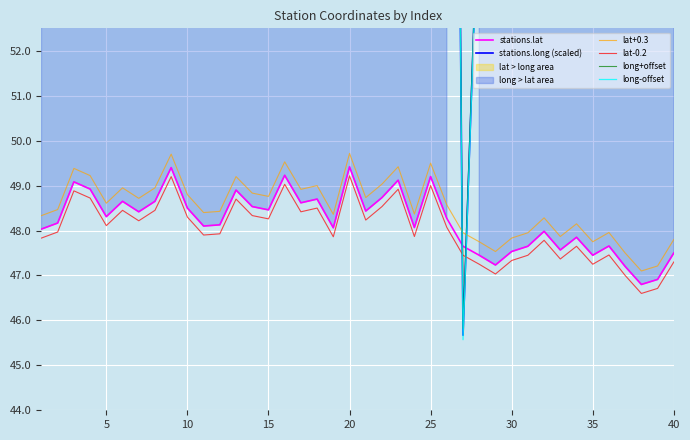

Which series has the widest spread of values?

long+offset